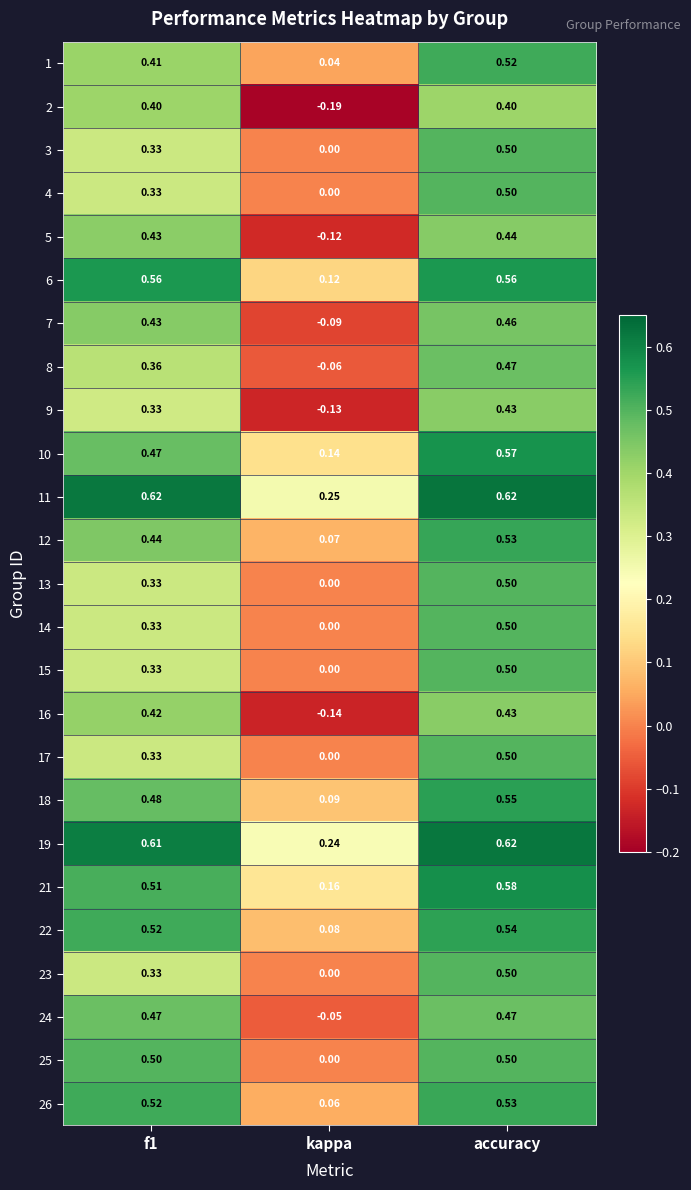

Which category has the highest value in the 14 series?

accuracy